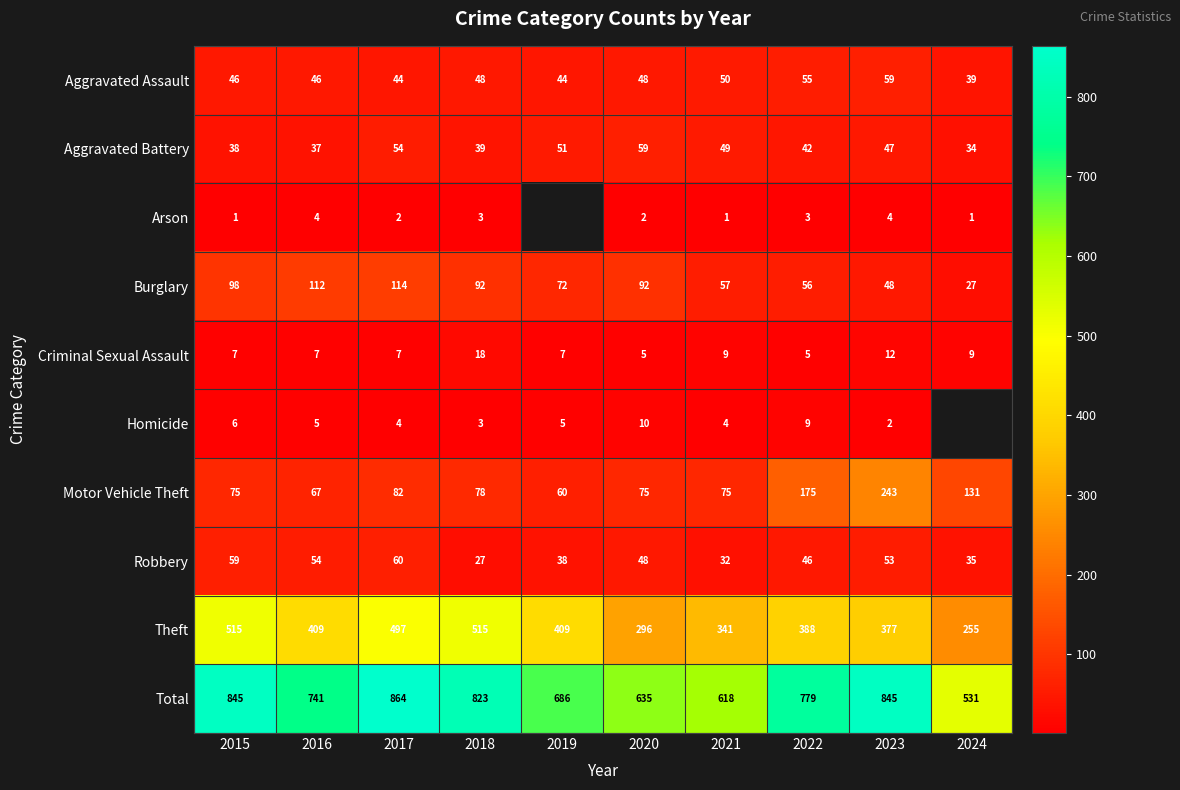

The Aggravated Assault series shows 59 at 2023. True or false?

True